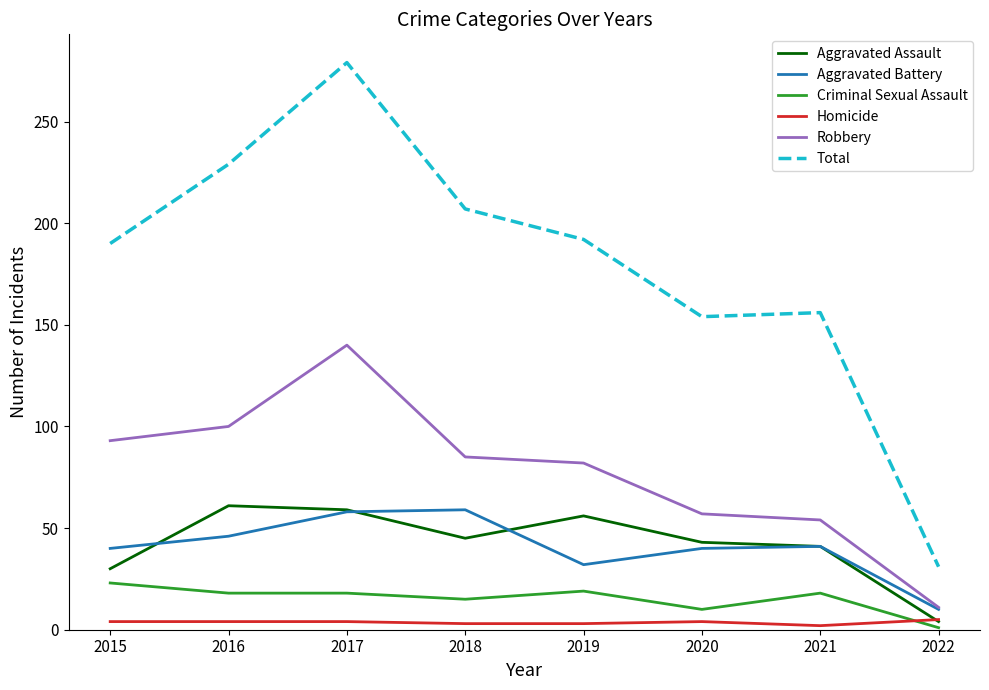

At 2019, list the series in order from smallest to largest.

Homicide, Criminal Sexual Assault, Aggravated Battery, Aggravated Assault, Robbery, Total